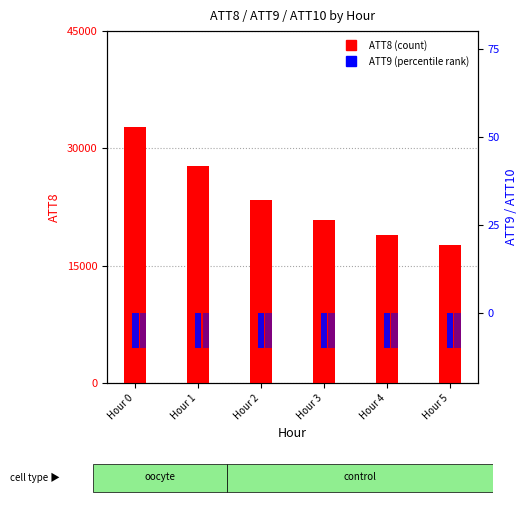

Which series changed the most between Hour 3 and Hour 5?

ATT8 (count)